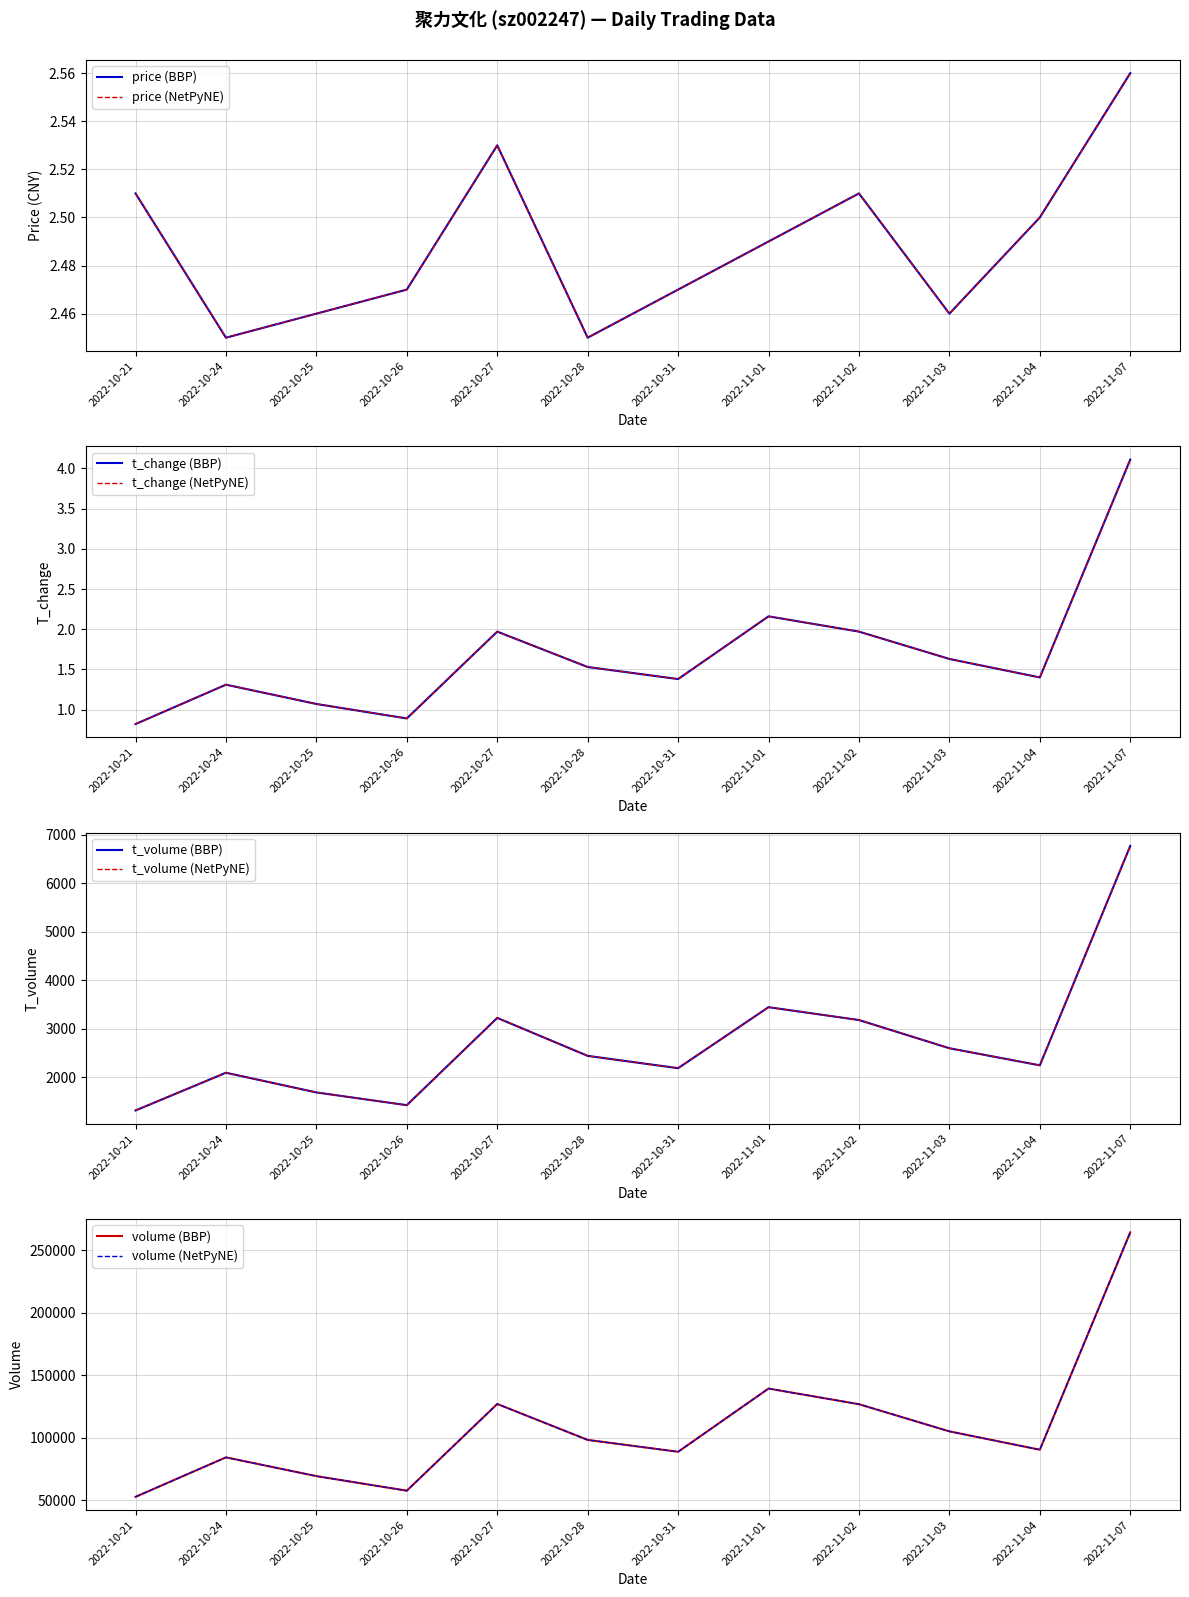

What is the approximate value of volume at 2022-10-28?

98155.0